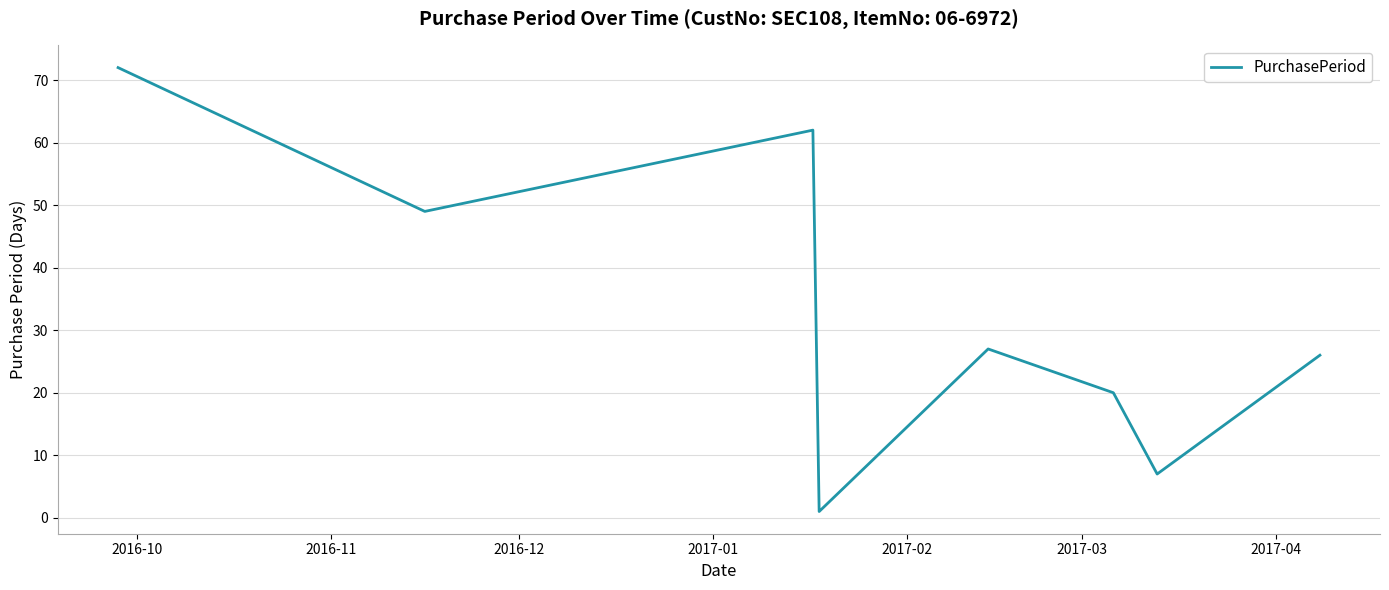

What is the maximum value shown in the chart?

72